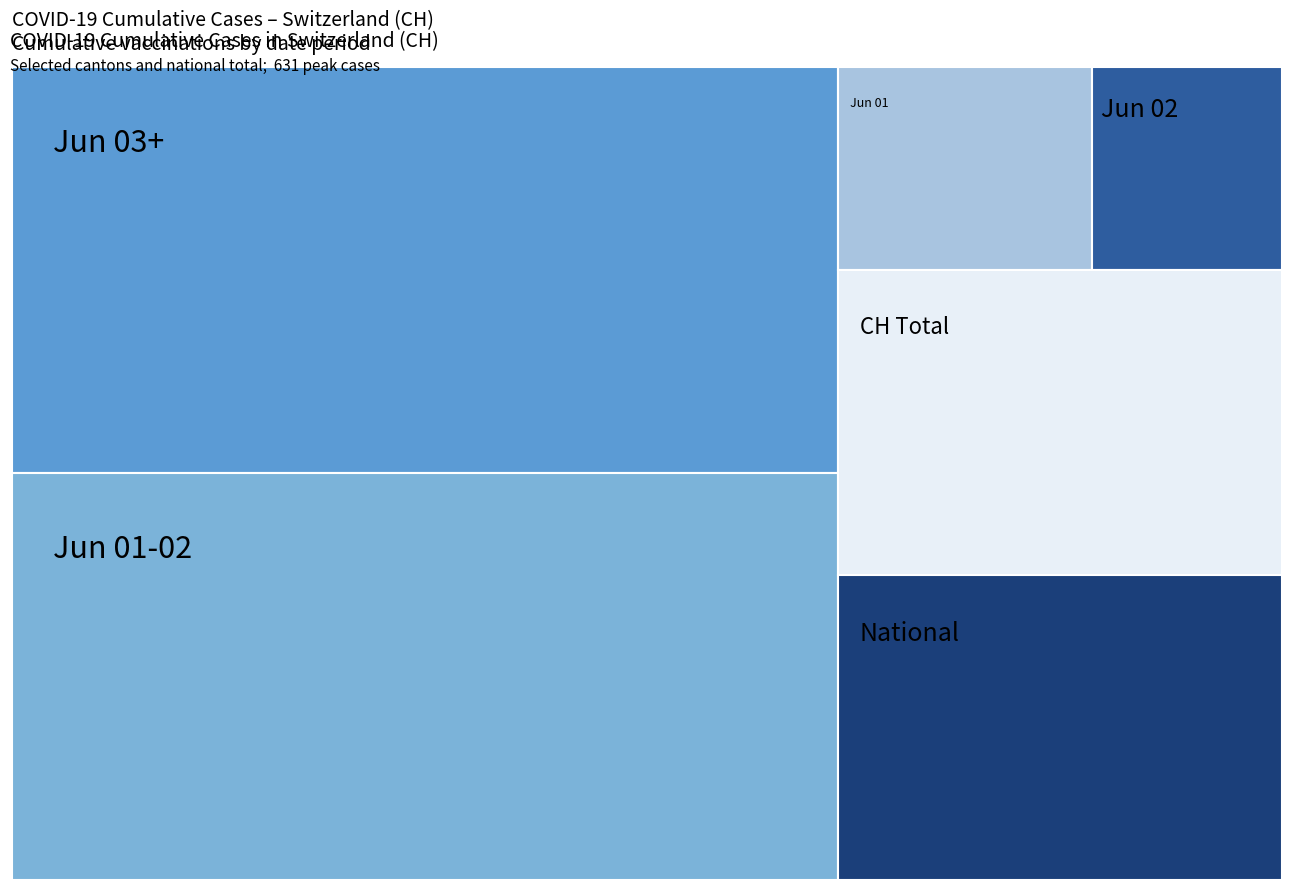

What is the average value?

552